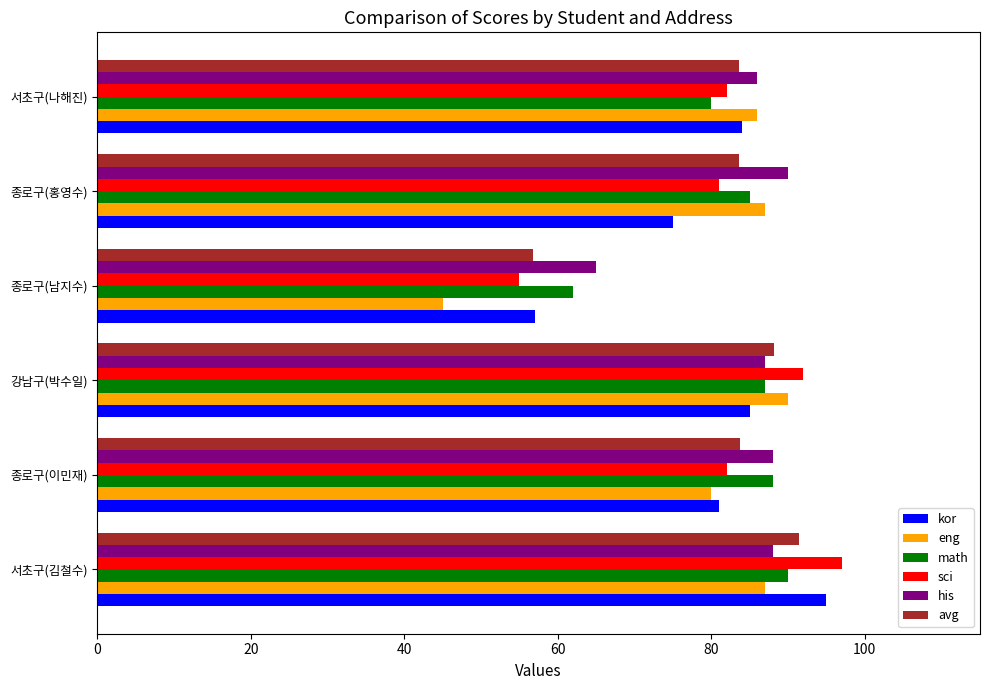

What is the highest value of the his series?

90.0